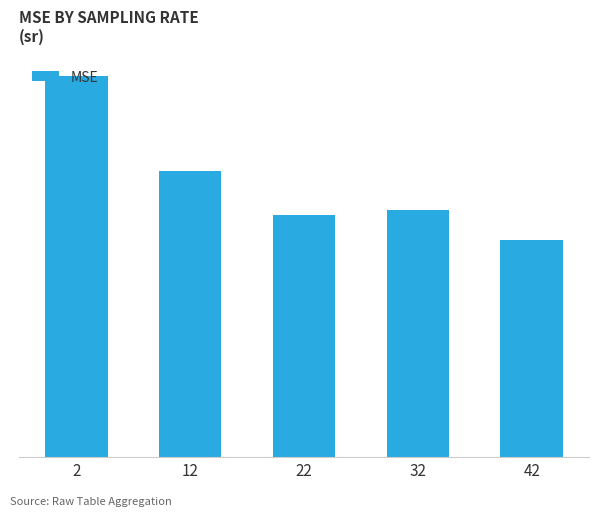

What is the change in value from 12 to 32?

-4.3